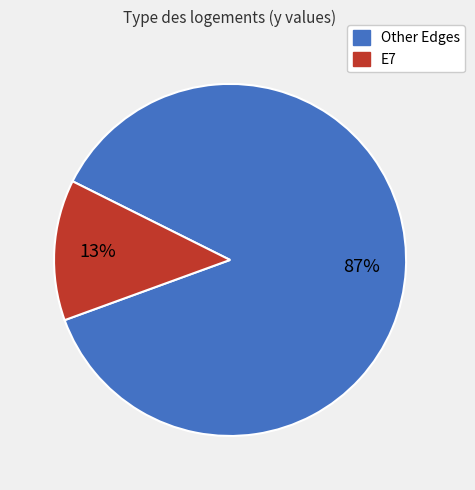

To the nearest percent, what is the difference between the largest and smallest slice percentages?

74%